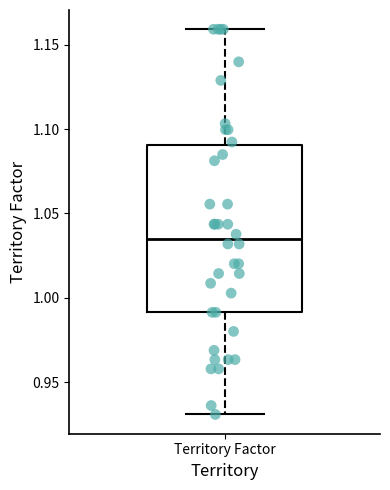

Transcribe this box plot: give where the median line is, the range the box spans, and where the two whiskers end, as read against the y-axis. The values are not printed on the chart, so give them approximately, as read against the axis.

median 1.035, box 0.990 to 1.090, whiskers 0.930 to 1.160